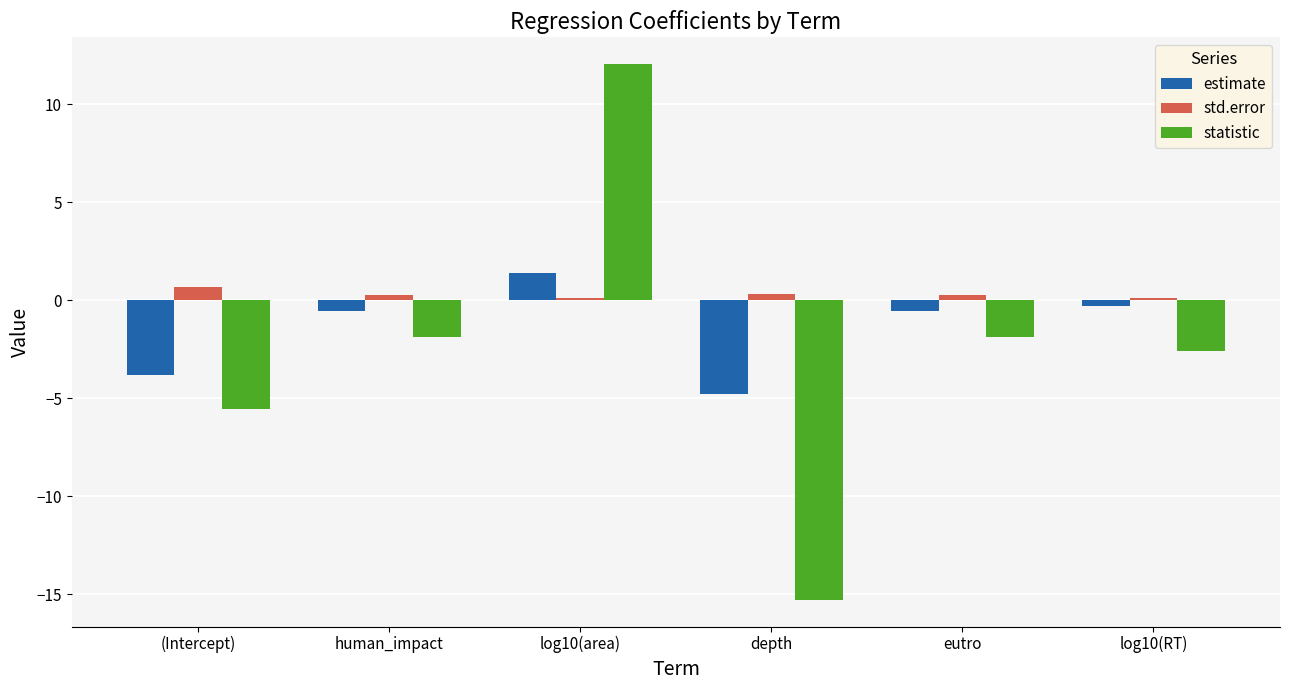

What are all the series names shown in the legend?

estimate, std.error, statistic